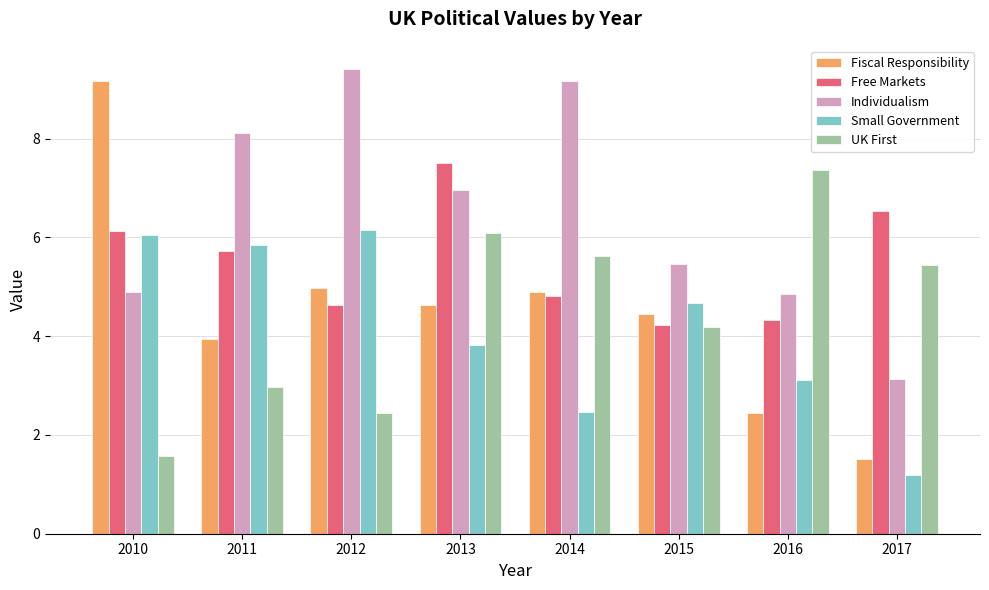

What is the difference between the maximum and minimum values in the Small Government series?

5.0